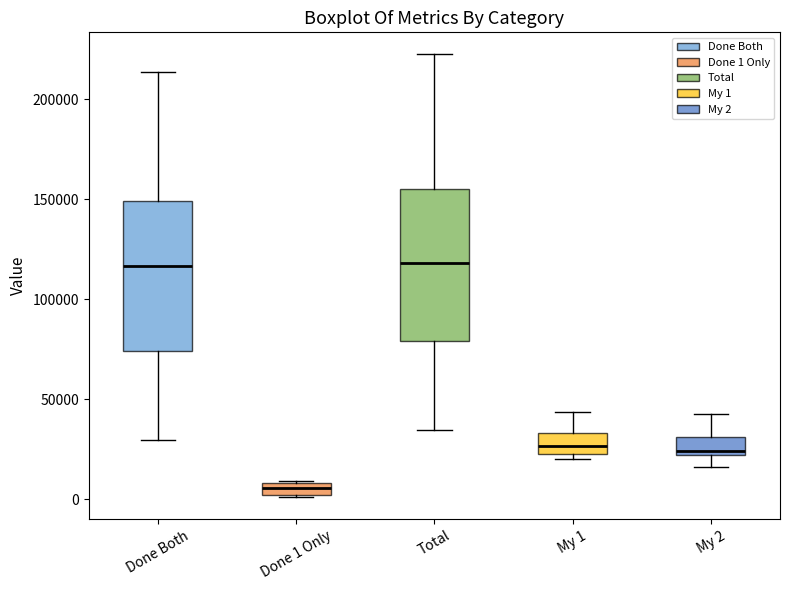

Where is the upper edge of the box for Done Both on the y-axis? The values are not printed on the chart, so give them approximately, as read against the axis.

150000